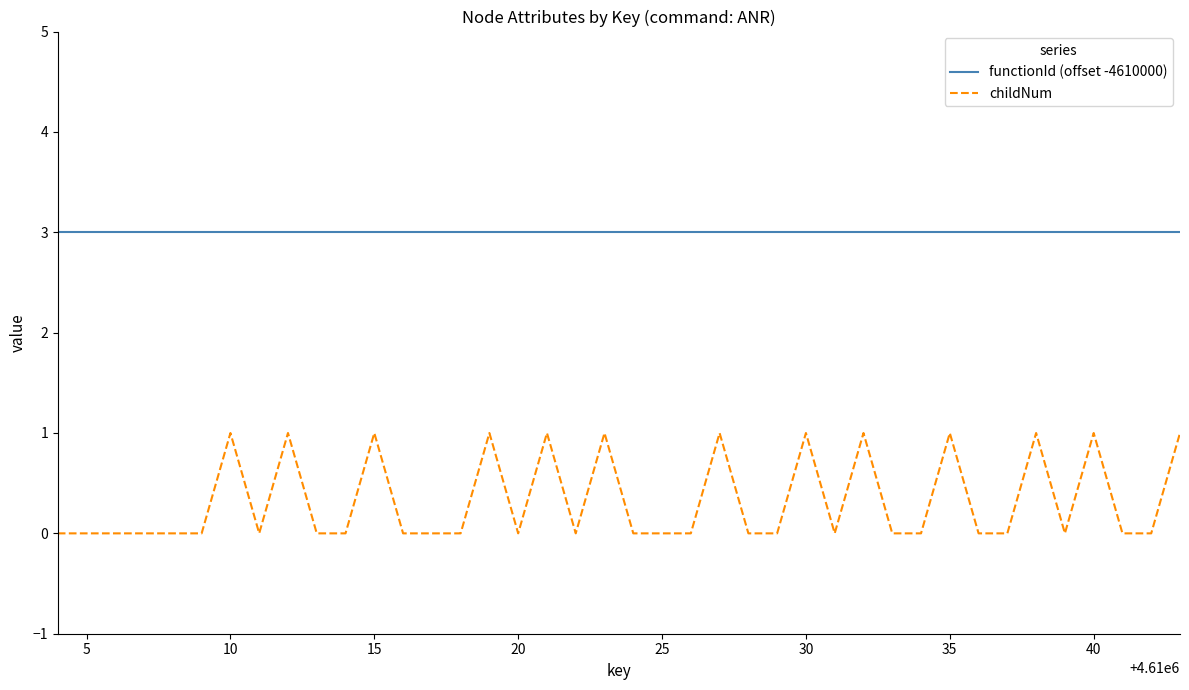

Which series has the largest range (max minus min)?

childNum